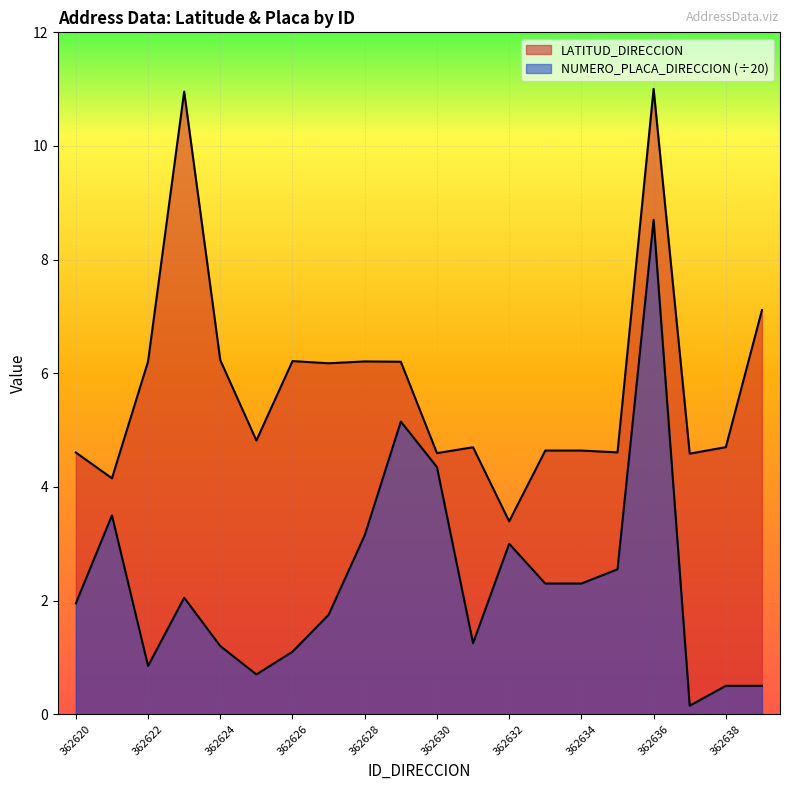

What is the minimum value shown in the chart?

0.1